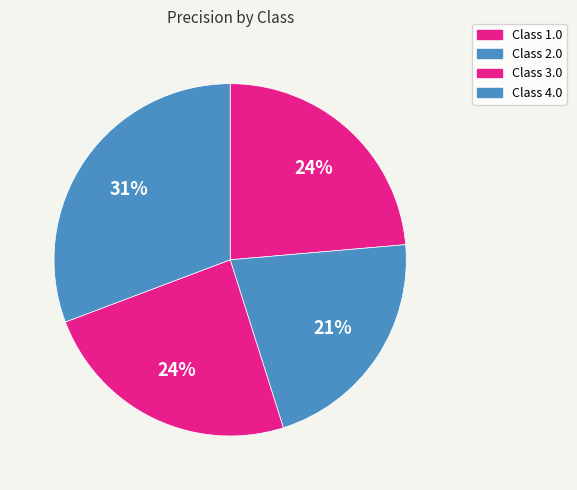

Count the number of slices in the pie.

4